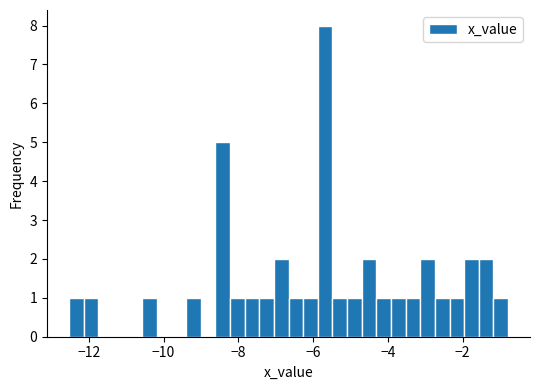

Read against the x-axis, roughly where is the centre of the tallest bar?

-5.6